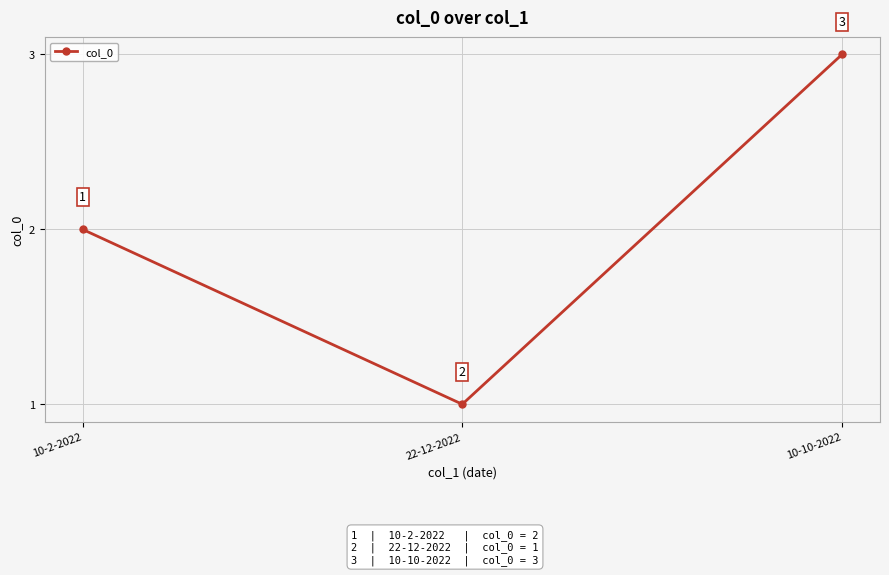

Which category has the highest value across all series?

10-10-2022